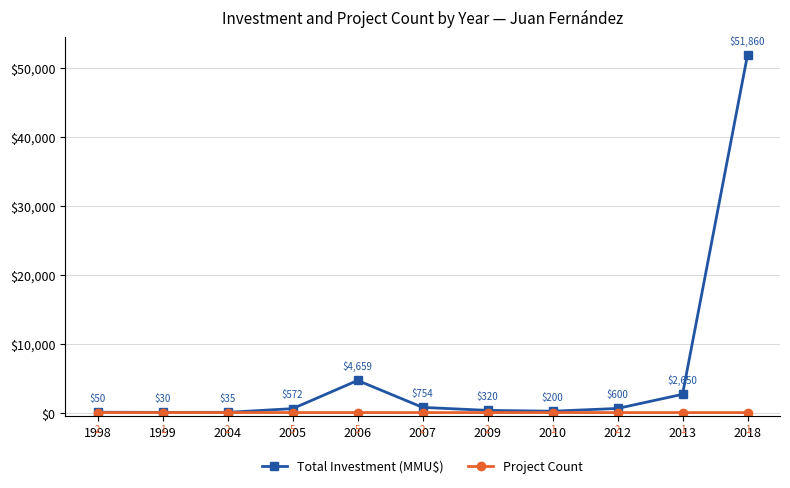

Which series has the widest spread of values?

Total Investment (MMU$)